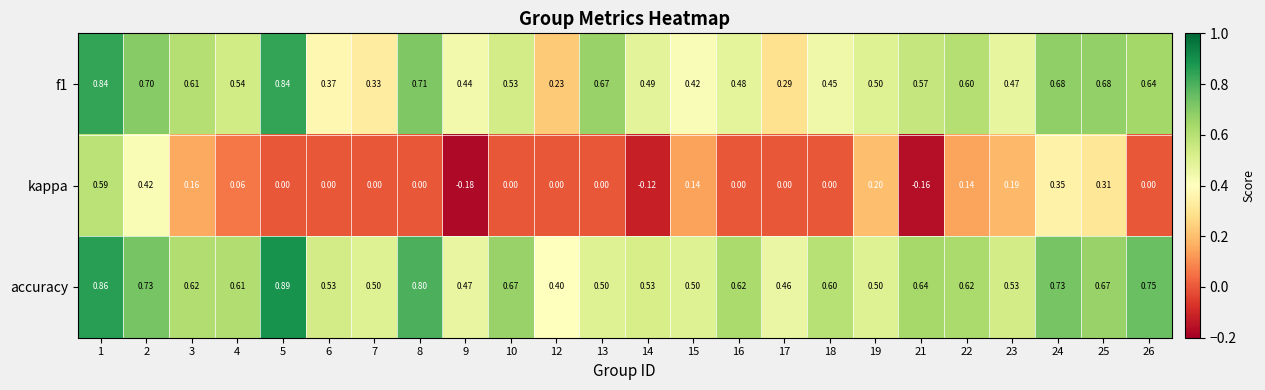

How many data points does each series have?

24